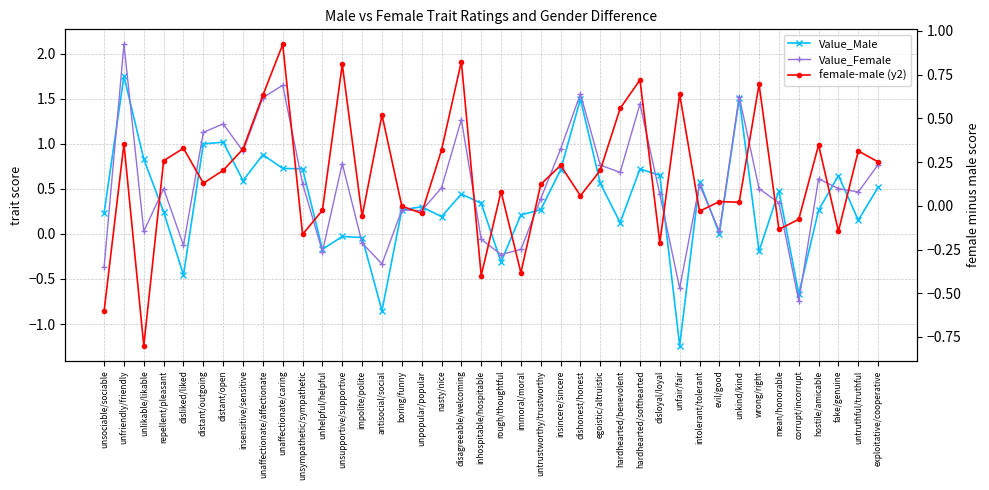

True or false: Value_Male has more than 0 points higher than both neighbors.

True